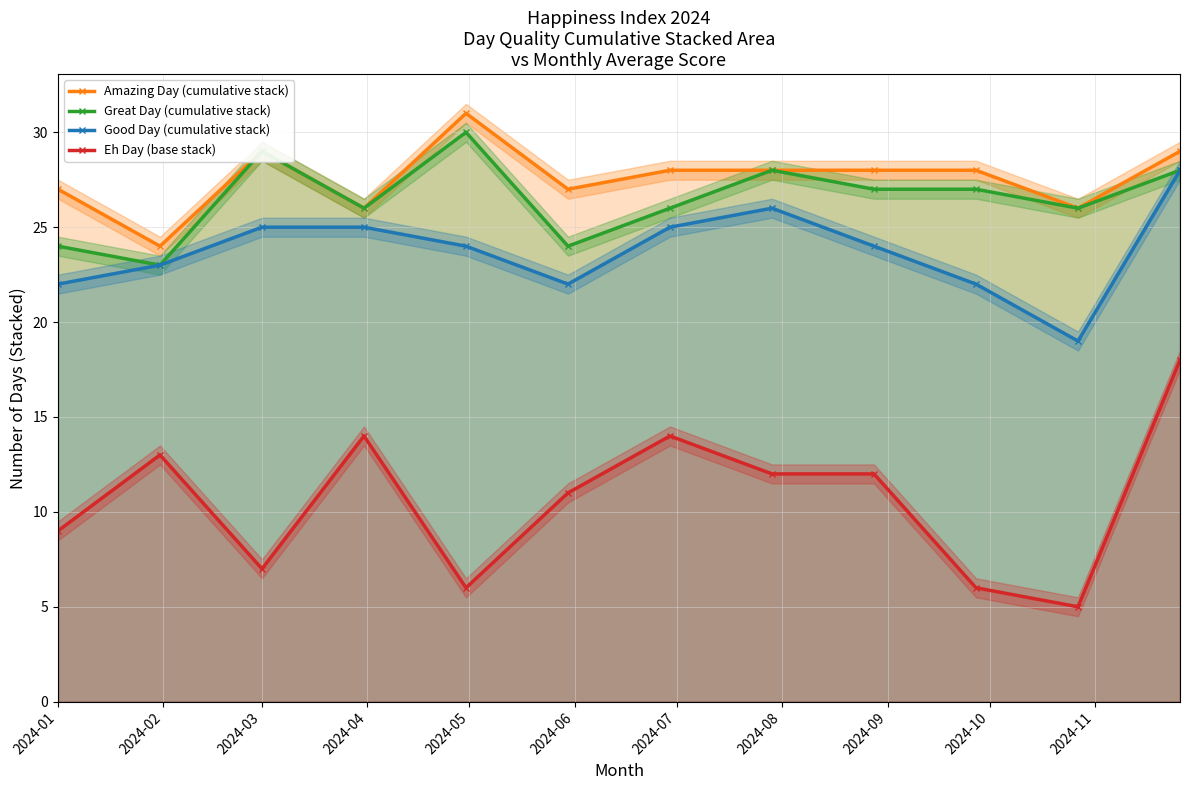

How many interior local valleys does the Good Day (cumulative stack) series have?

2